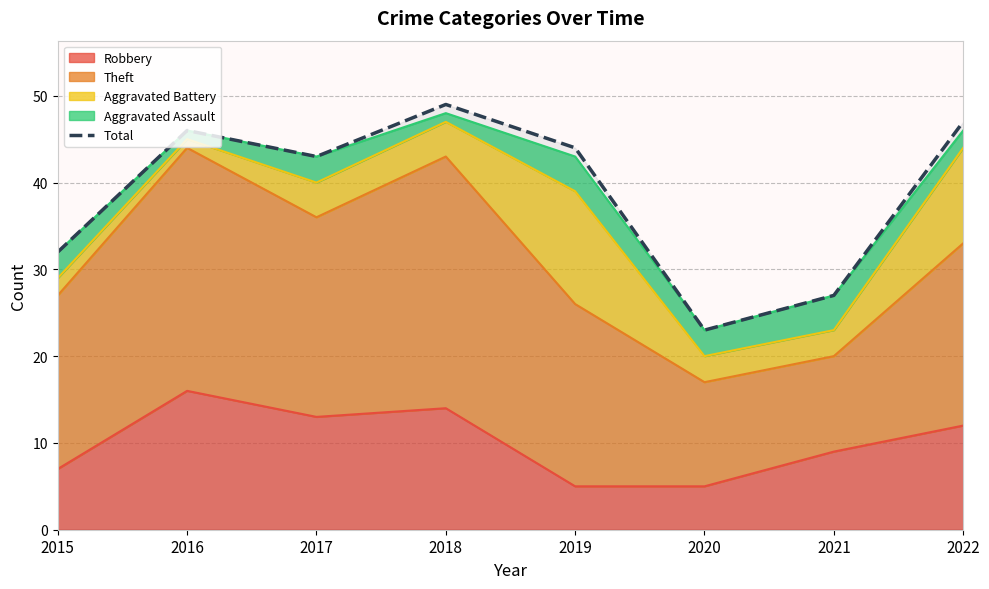

Reading left to right, extract all data points from this chart.

32	46	43	49	44	23	27	47